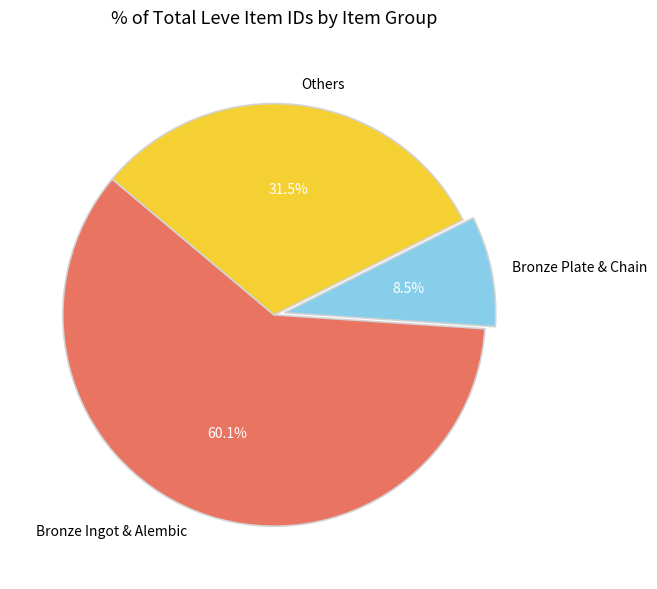

How many slices are in this pie chart?

3